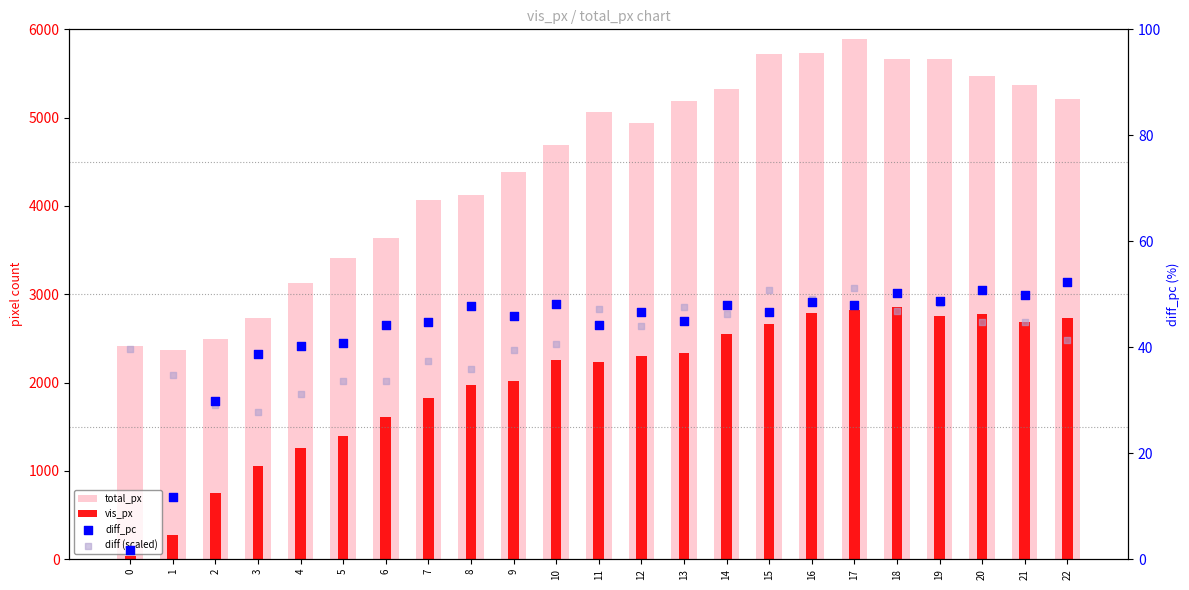

At which category is the sum across all series the highest?

17